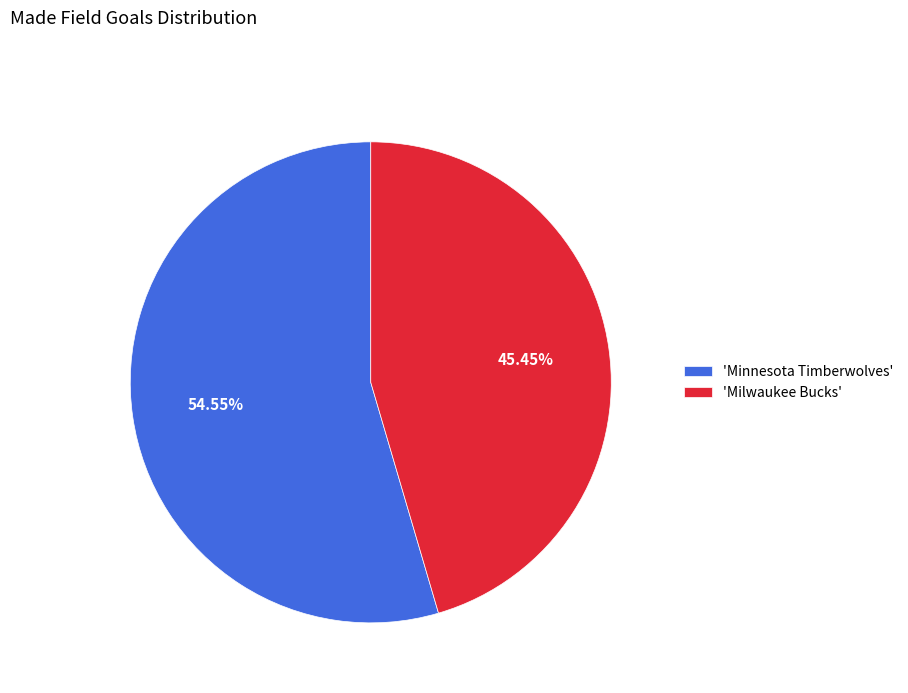

Approximately how many times larger is the value at 'Milwaukee Bucks' compared to 'Minnesota Timberwolves'?

0.8